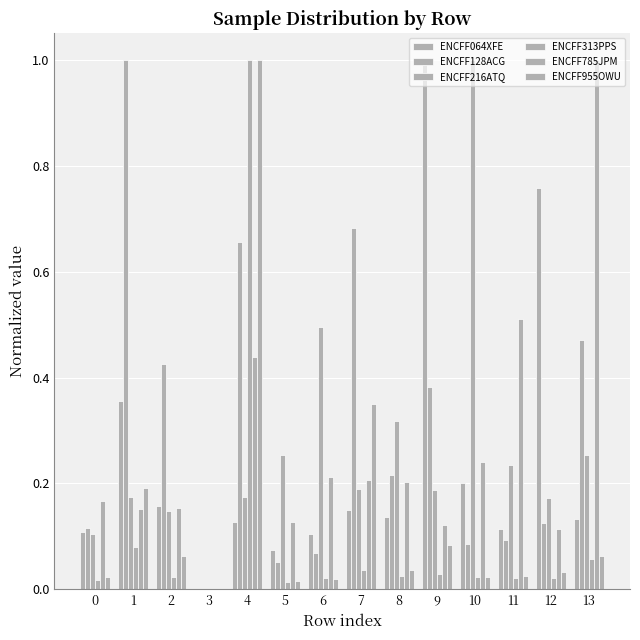

Reading left to right, list all the values displayed in this chart.

ENCFF064XFE: 0=0.1	1=0.4	2=0.2	3=0.0	4=0.1	5=0.1	6=0.1	7=0.1	8=0.1	9=1.0	10=0.2	11=0.1	12=0.8	13=0.1
ENCFF128ACG: 0=0.1	1=1.0	2=0.4	3=0.0	4=0.7	5=0.1	6=0.1	7=0.7	8=0.2	9=0.4	10=0.1	11=0.1	12=0.1	13=0.5
ENCFF216ATQ: 0=0.1	1=0.2	2=0.1	3=0.0	4=0.2	5=0.3	6=0.5	7=0.2	8=0.3	9=0.2	10=1.0	11=0.2	12=0.2	13=0.3
ENCFF313PPS: 0=0.0	1=0.1	2=0.0	3=0.0	4=1.0	5=0.0	6=0.0	7=0.0	8=0.0	9=0.0	10=0.0	11=0.0	12=0.0	13=0.1
ENCFF785JPM: 0=0.2	1=0.2	2=0.2	3=0.0	4=0.4	5=0.1	6=0.2	7=0.2	8=0.2	9=0.1	10=0.2	11=0.5	12=0.1	13=1.0
ENCFF955OWU: 0=0.0	1=0.2	2=0.1	3=0.0	4=1.0	5=0.0	6=0.0	7=0.4	8=0.0	9=0.1	10=0.0	11=0.0	12=0.0	13=0.1